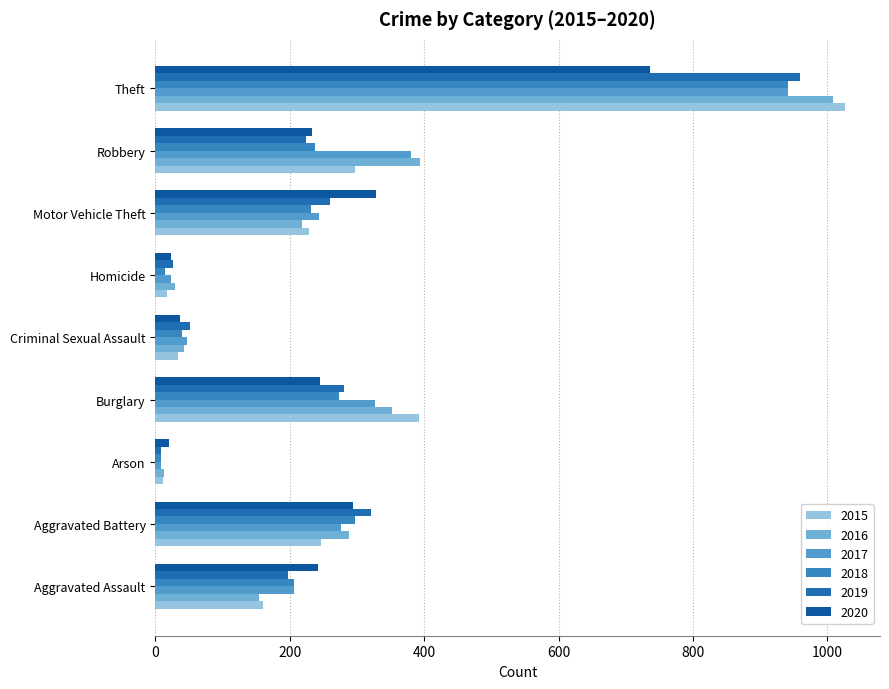

List the labels in order of 2019 value, smallest first.

Arson, Homicide, Criminal Sexual Assault, Aggravated Assault, Robbery, Motor Vehicle Theft, Burglary, Aggravated Battery, Theft